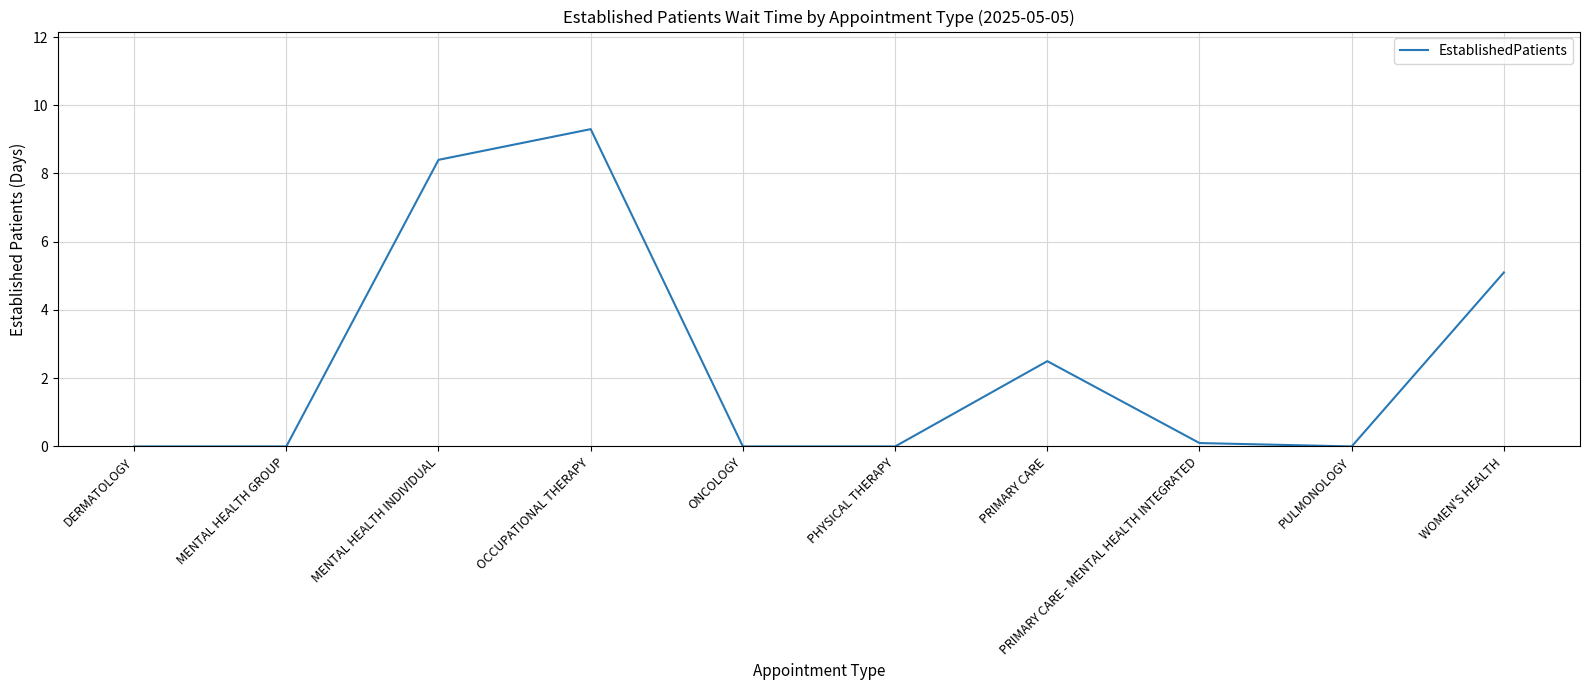

The chart shows a value of 0.0 at PULMONOLOGY. True or false?

True